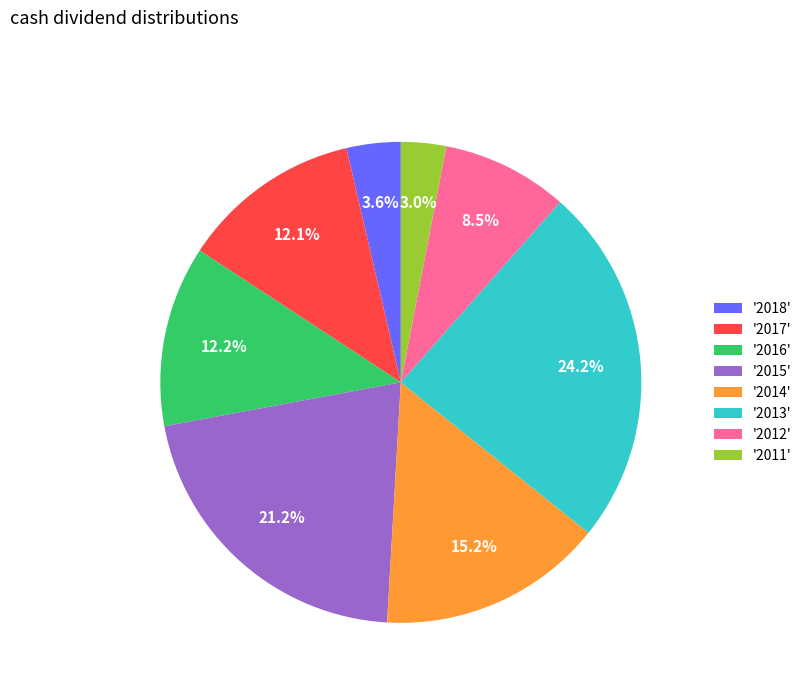

Is there a majority slice in this chart?

No